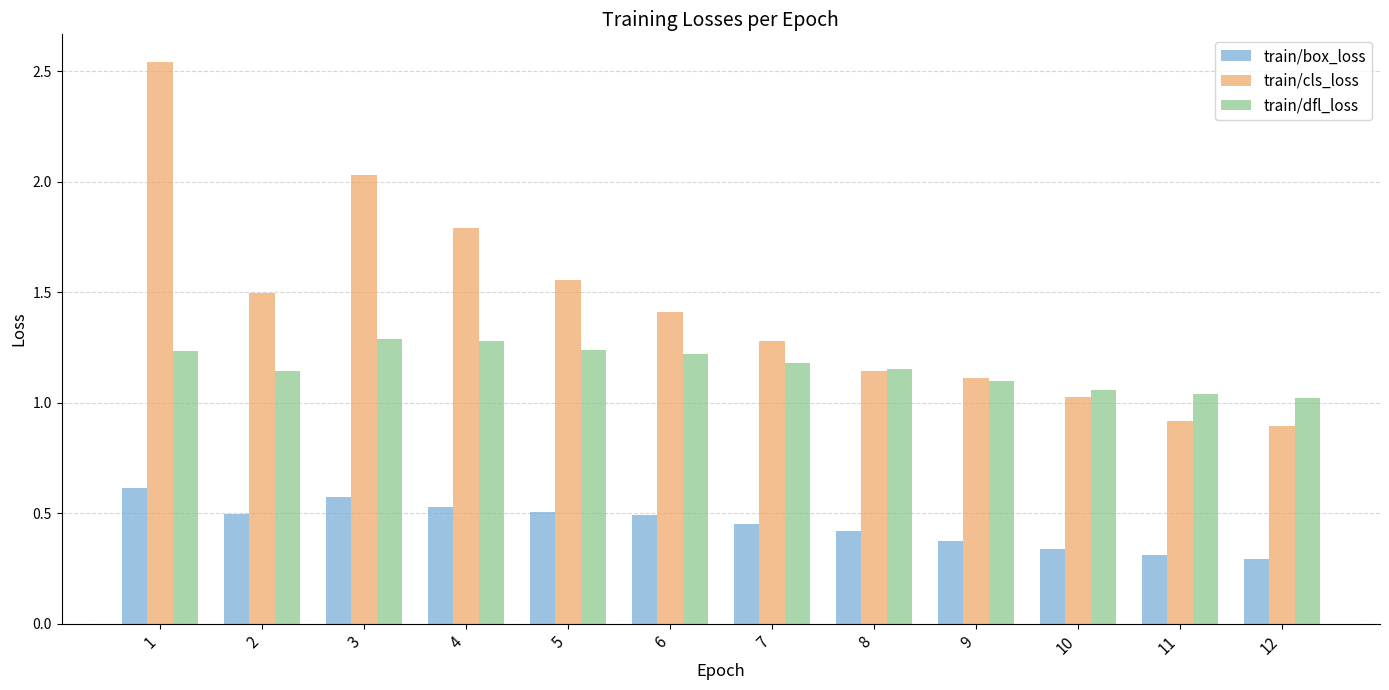

At how many categories does at least one series exceed 0?

12